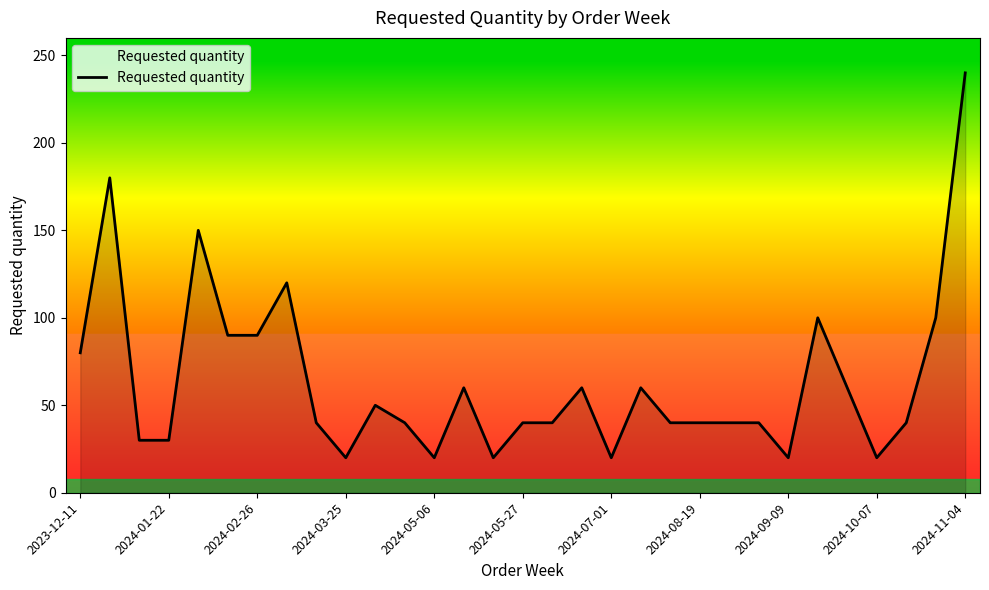

What is the maximum value shown in the chart?

240